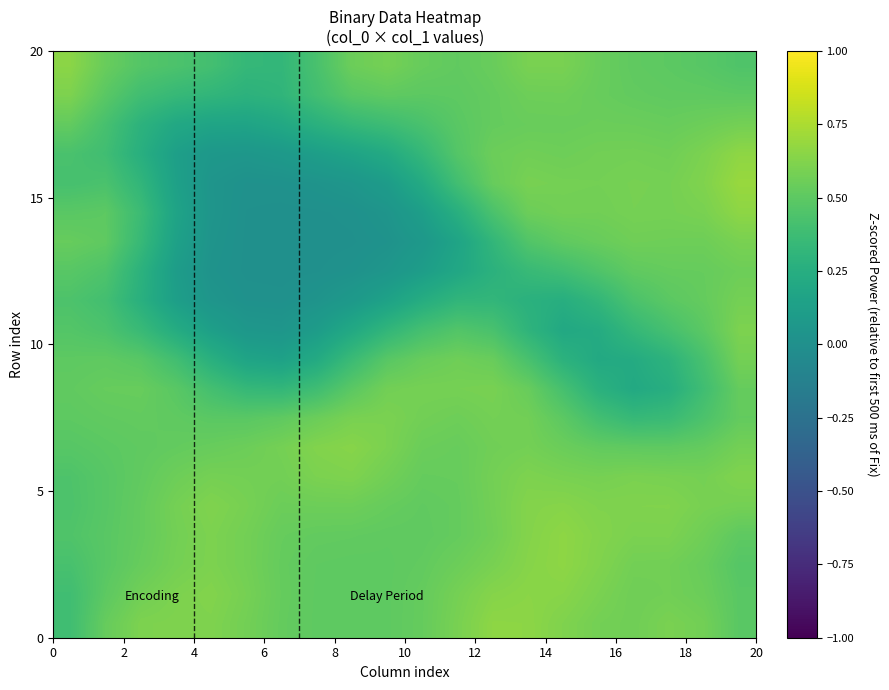

At how many categories does at least one series exceed 0?

20